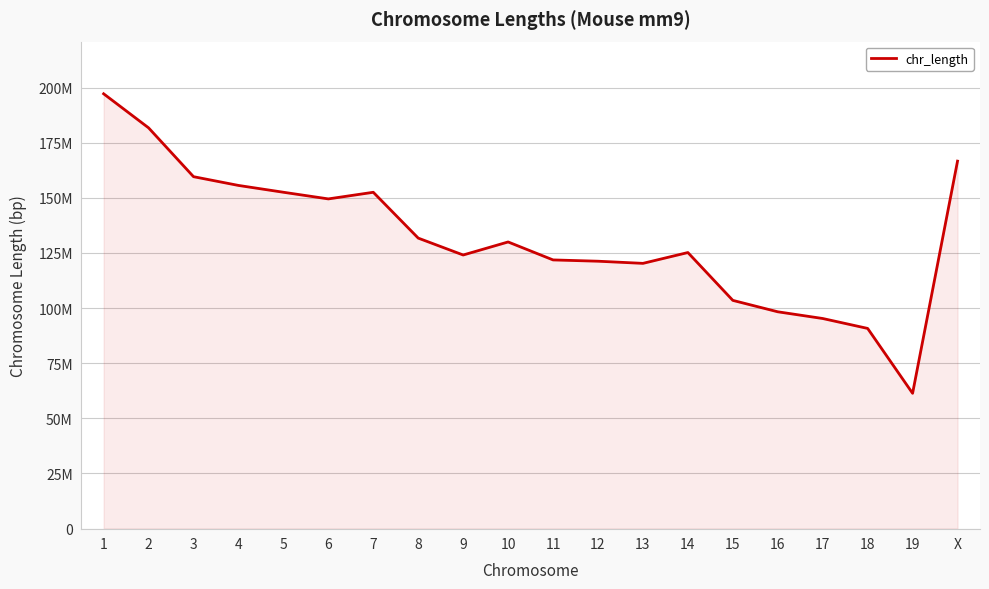

Does the chart have visible grid lines?

Yes